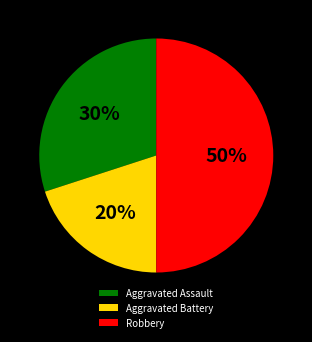

How many segments does this pie chart have?

3